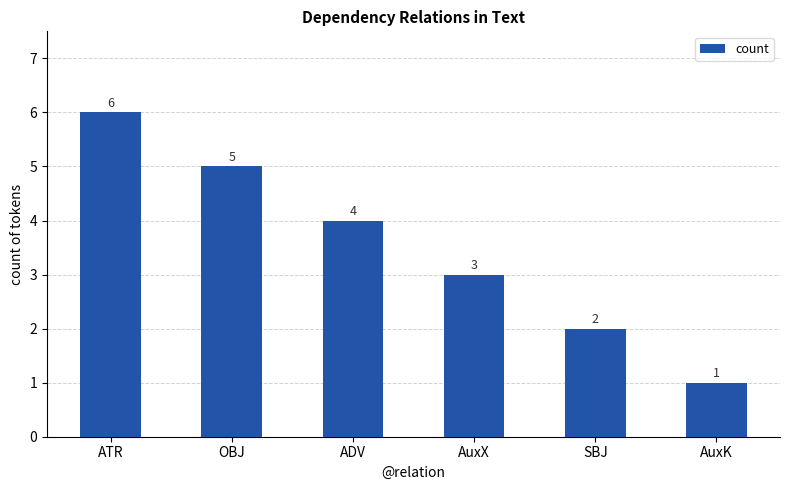

What is the label of the 3rd bar from the left?

ADV